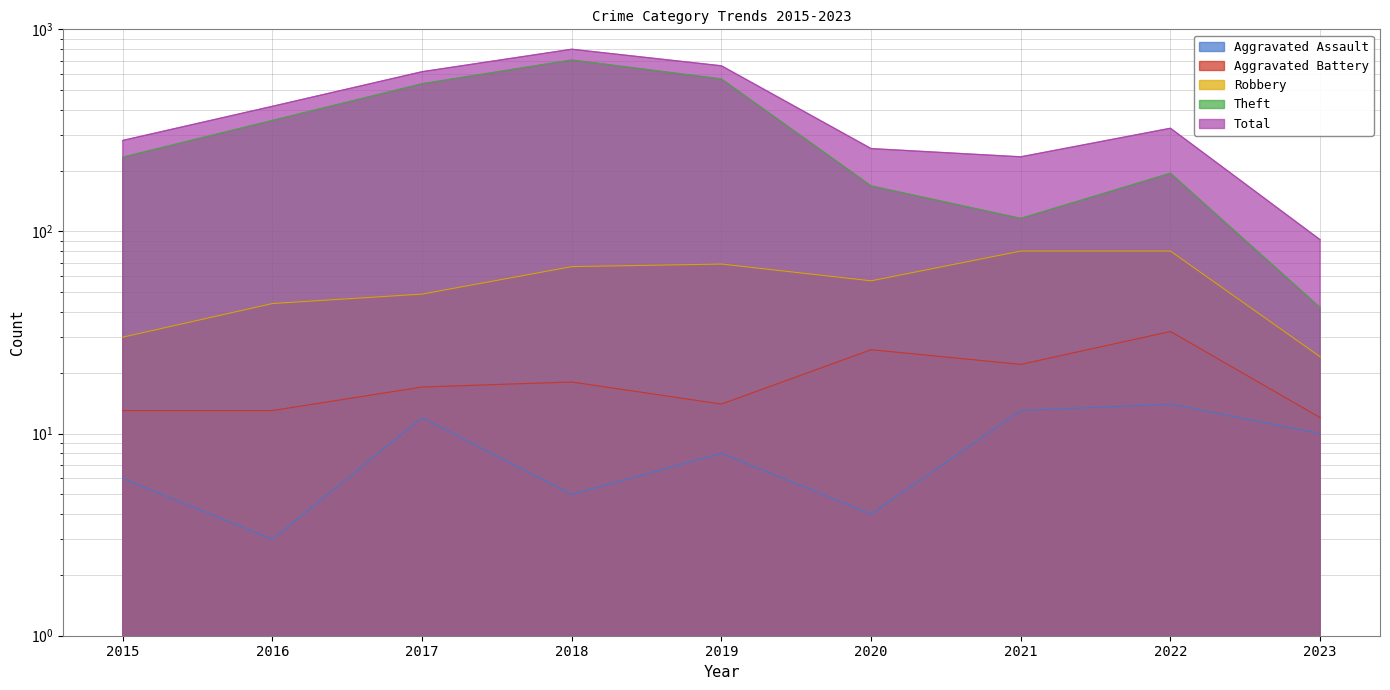

Reading left to right, what are all the values shown in this chart?

Aggravated Assault: 2015=6	2016=3	2017=12	2018=5	2019=8	2020=4	2021=13	2022=14	2023=10
Aggravated Battery: 2015=13	2016=13	2017=17	2018=18	2019=14	2020=26	2021=22	2022=32	2023=12
Robbery: 2015=30	2016=44	2017=49	2018=67	2019=69	2020=57	2021=80	2022=80	2023=24
Theft: 2015=233	2016=354	2017=538	2018=705	2019=568	2020=168	2021=116	2022=194	2023=42
Total: 2015=282	2016=416	2017=617	2018=797	2019=660	2020=257	2021=234	2022=324	2023=91